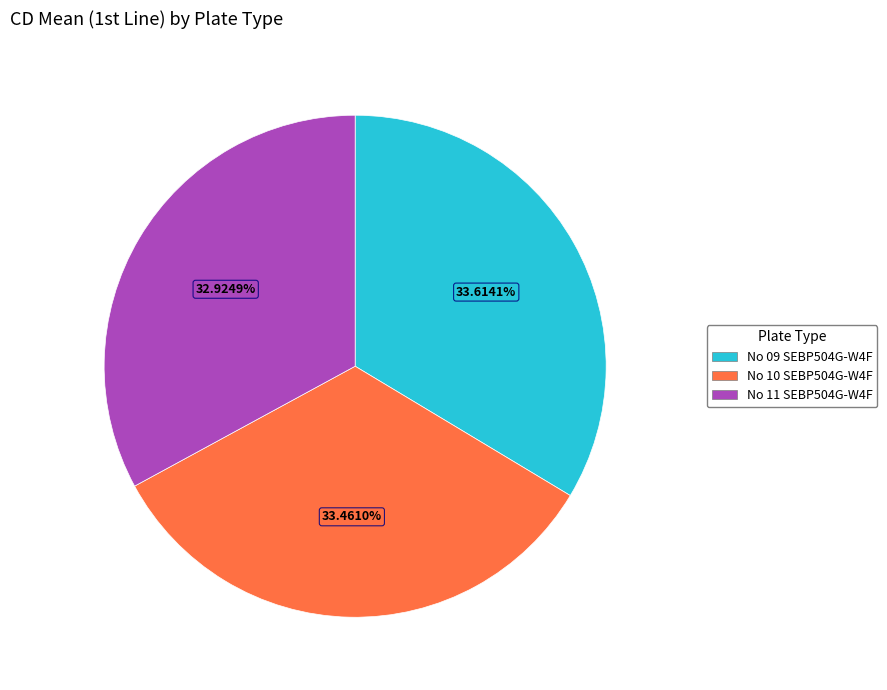

Is the sum of No 09 SEBP504G-W4F and No 10 SEBP504G-W4F greater than half?

Yes